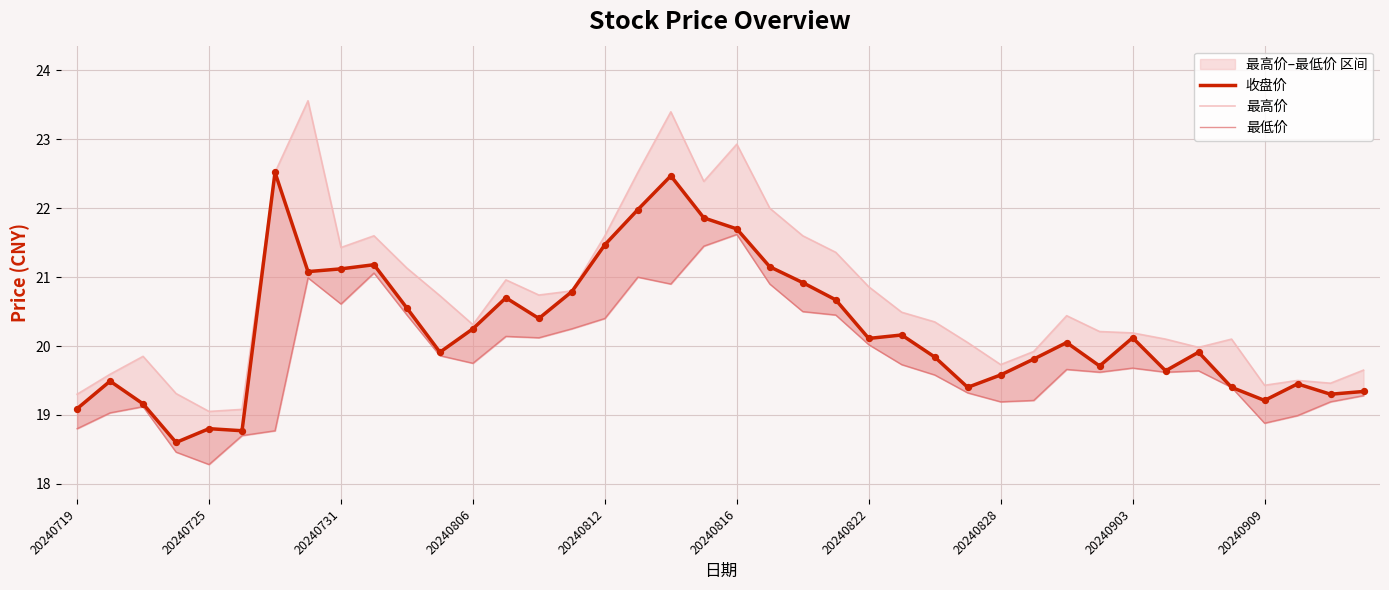

Which series has the largest Y range (max minus min)?

最高价